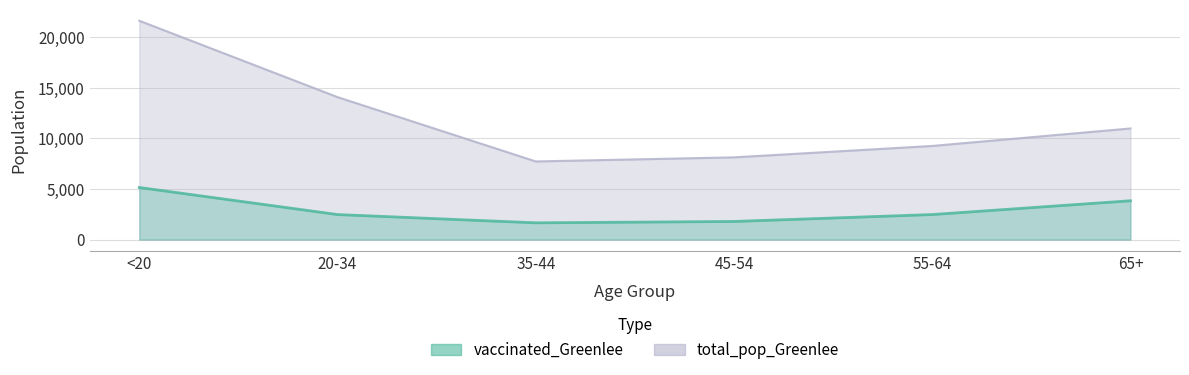

The value of total_pop_Greenlee at 20-34 is 14083. True or false?

True